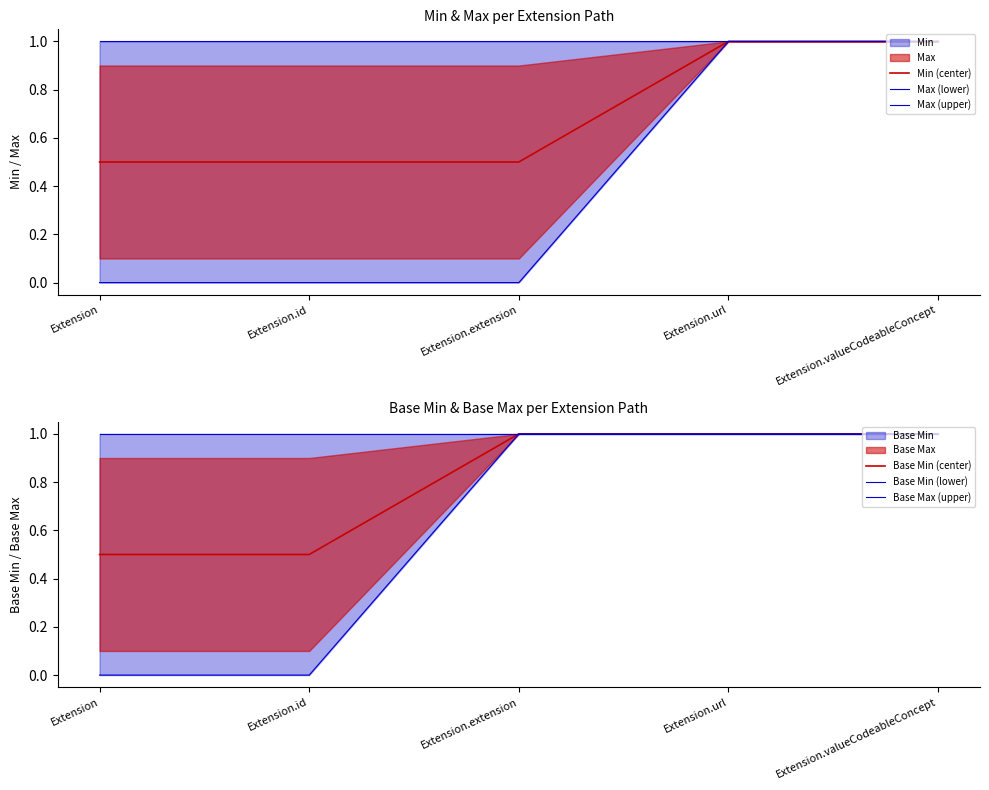

Which has a higher value, Extension.url or Extension.valueCodeableConcept?

Extension.url